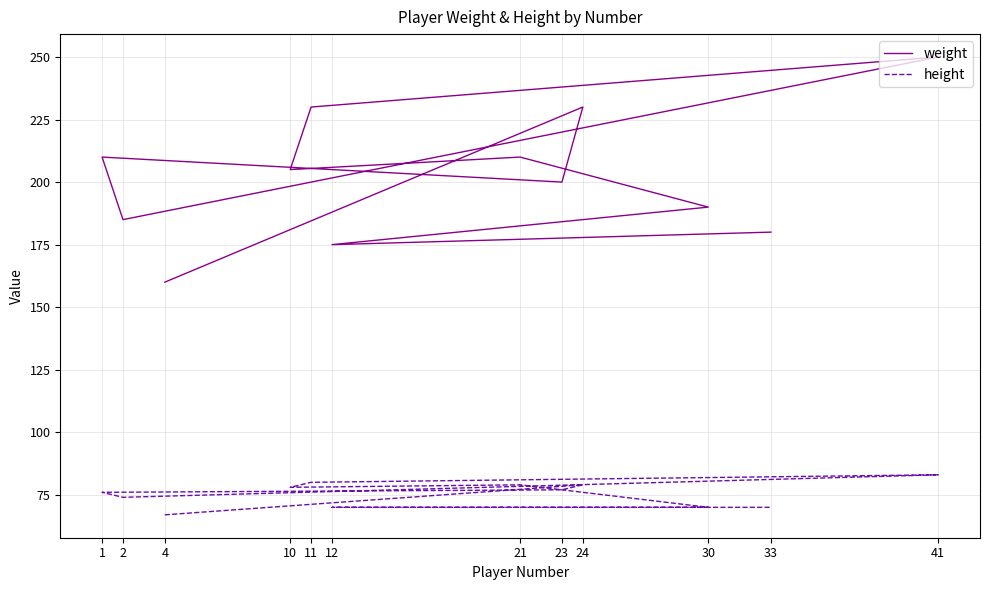

How many series are shown in this chart?

2